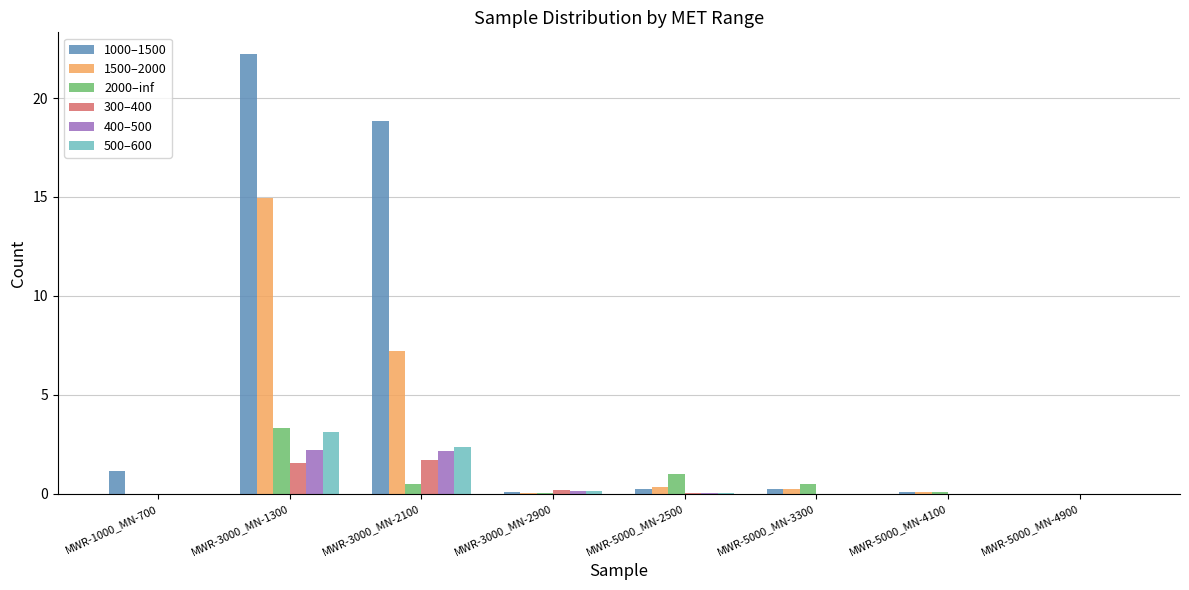

The 2000–inf series shows -1.5 at MWR-1000_MN-700. True or false?

False